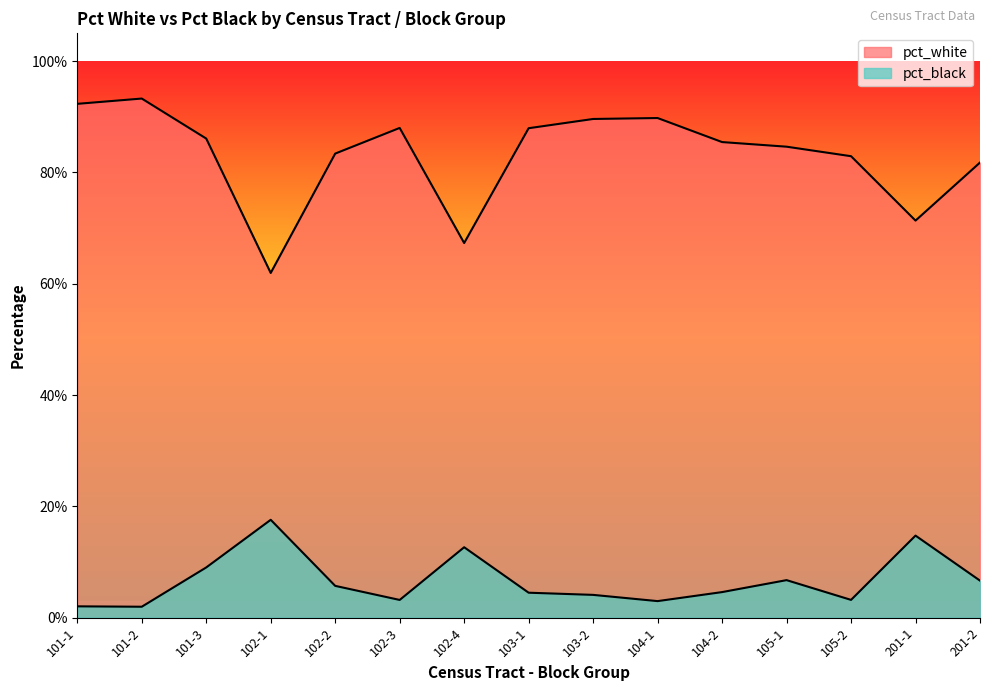

The pct_white series shows 0.3 at 101-1. True or false?

False